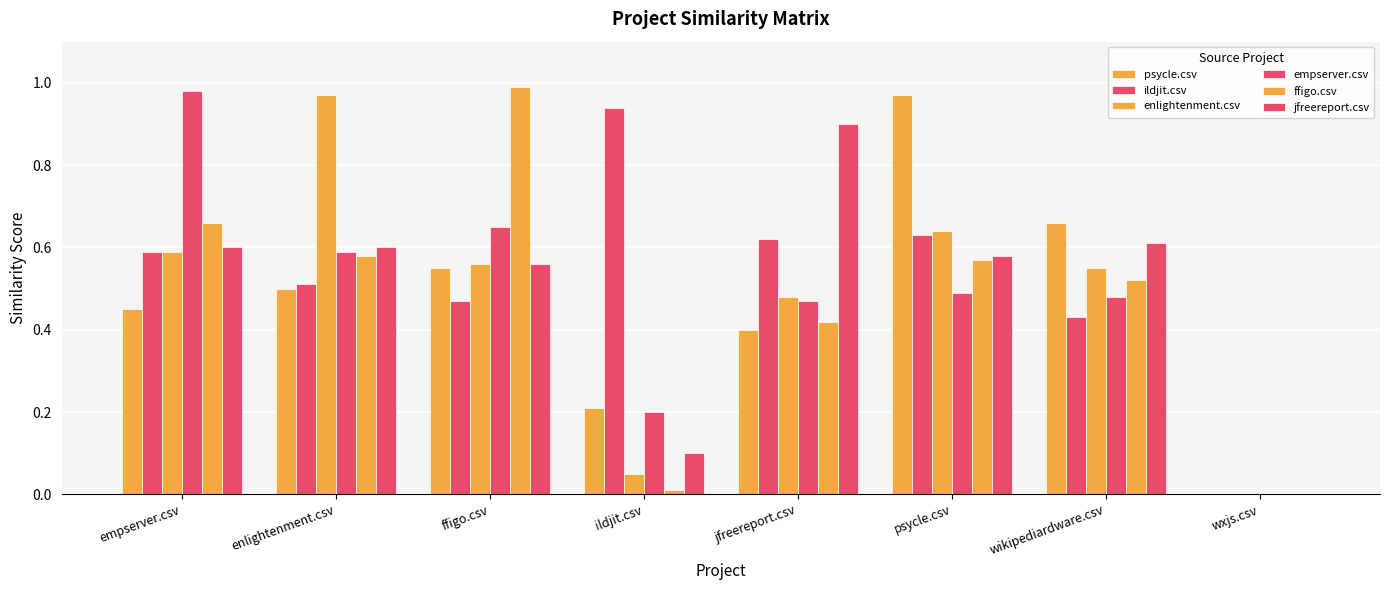

How many values in ildjit.csv are above zero?

7